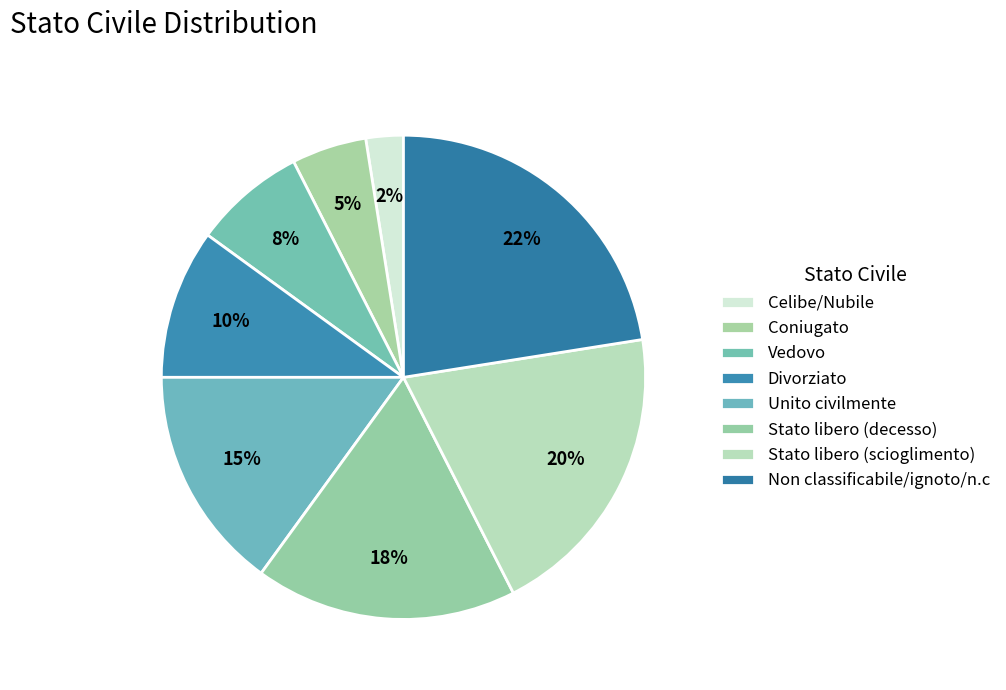

What portion of the pie excludes Divorziato?

90.0%